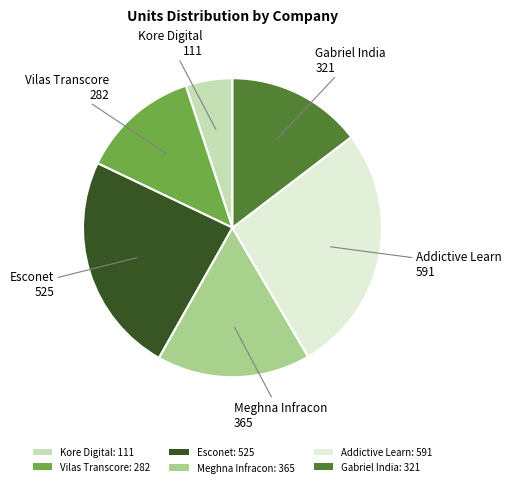

Which has a higher value, Esconet: 525 or Meghna Infracon: 365?

Esconet: 525